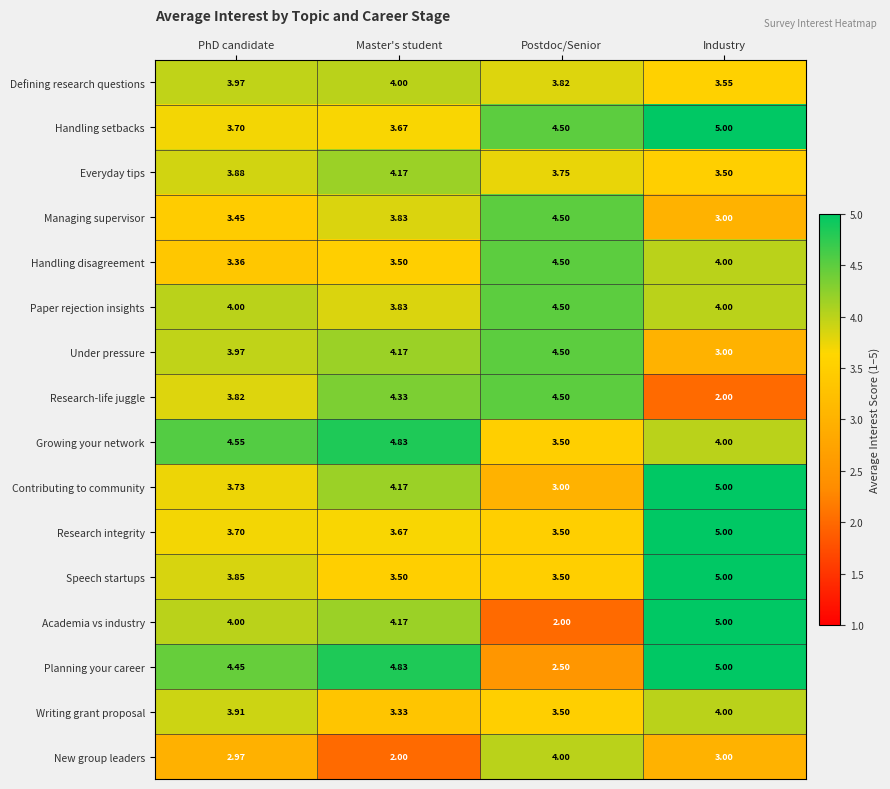

Which series has the largest range (max minus min)?

Academia vs industry